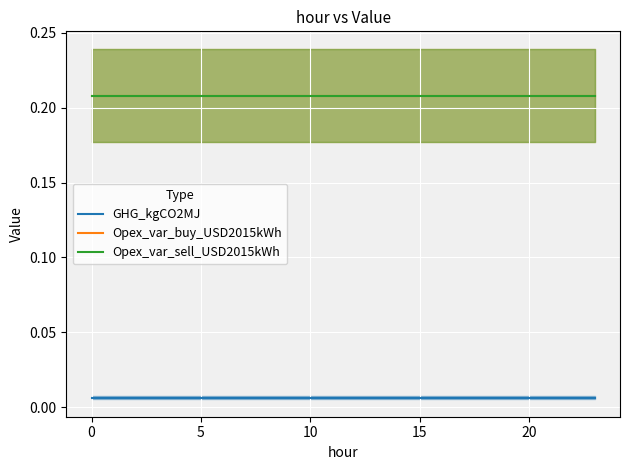

Between 16 and 21, which series saw the biggest shift?

GHG_kgCO2MJ